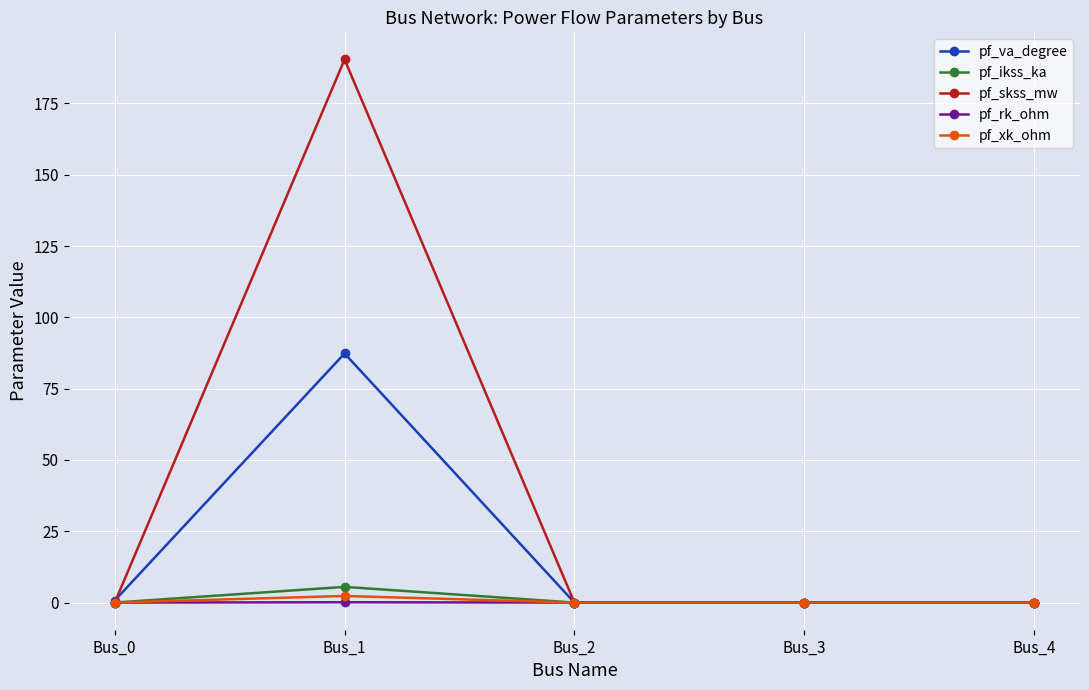

Count the number of categories in the chart.

5